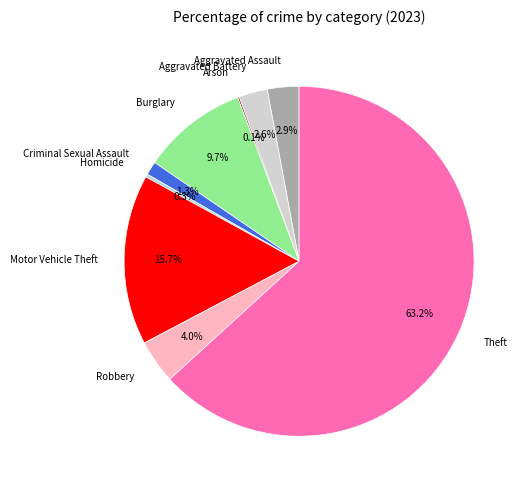

To the nearest percent, what is the average slice percentage?

11%